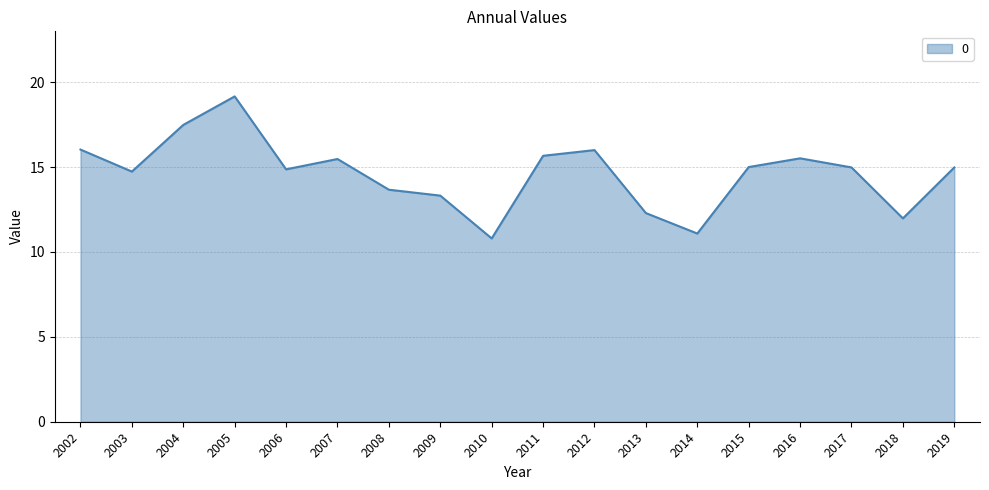

Reading right to left, list all the values displayed in this chart.

15.0	12.0	15.0	15.5	15.0	11.1	12.3	16.0	15.7	10.8	13.3	13.7	15.5	14.9	19.2	17.5	14.7	16.0